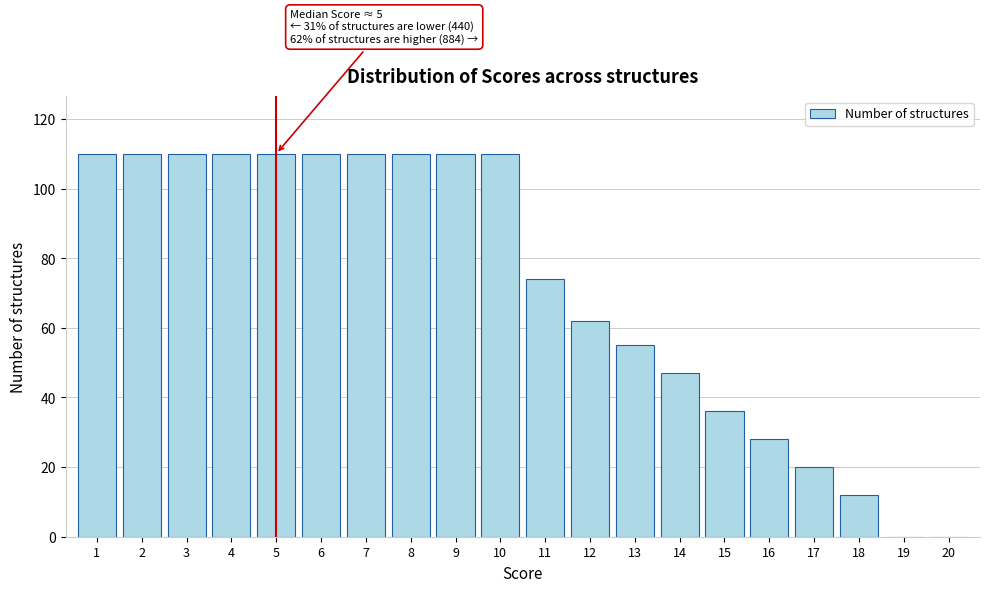

Reading right to left, what are all the values shown in this chart?

20=0	19=0	18=12	17=20	16=28	15=36	14=47	13=55	12=62	11=74	10=110	9=110	8=110	7=110	6=110	5=110	4=110	3=110	2=110	1=110